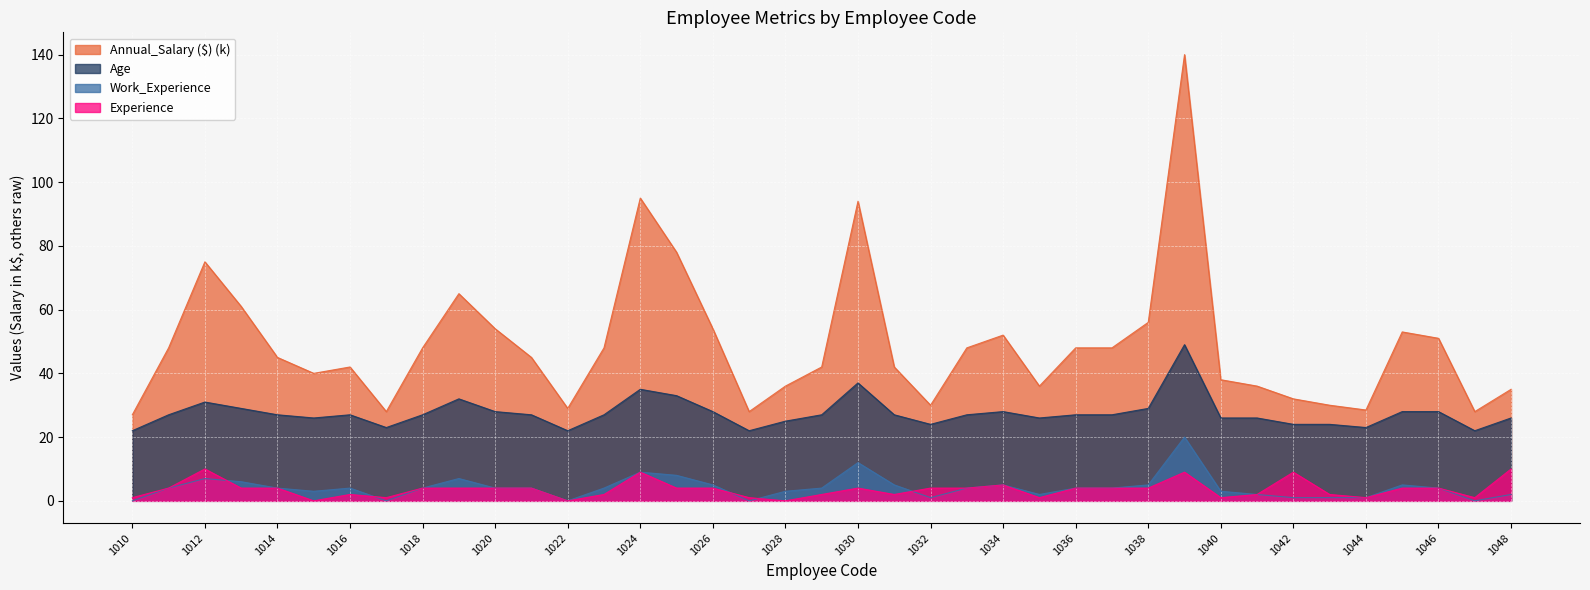

Count the number of categories in the chart.

39